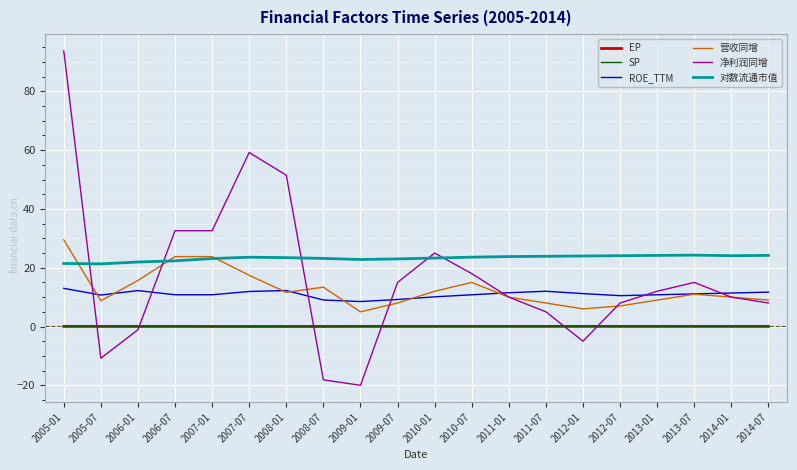

True or false: SP and ROE_TTM cross at least once.

False